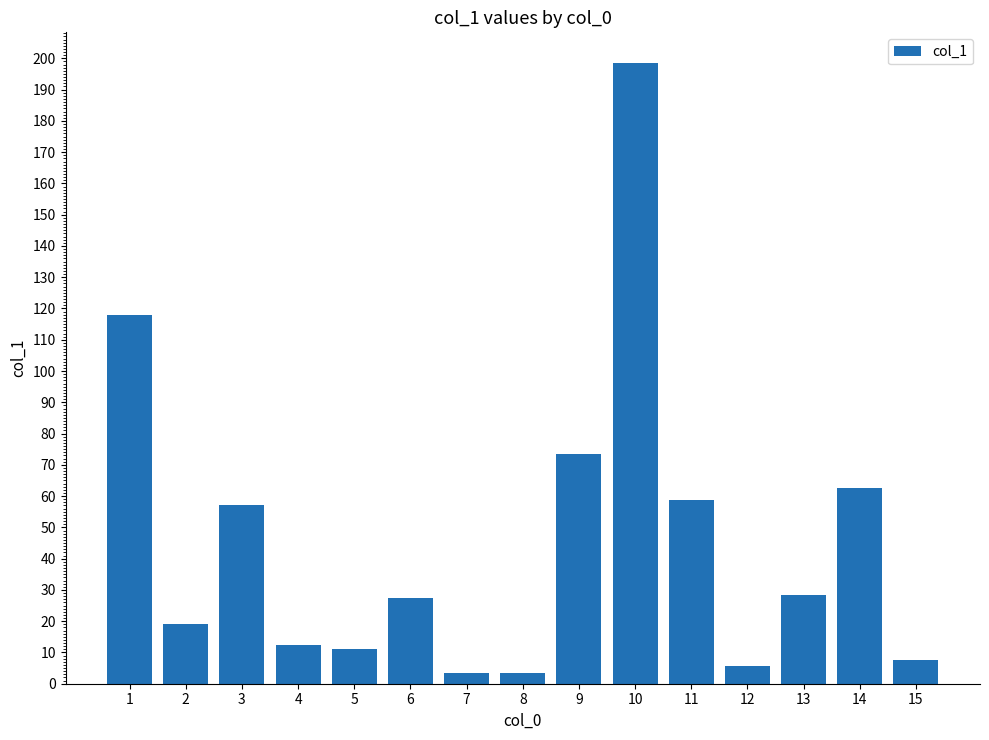

What is the maximum value shown in the chart?

198.4